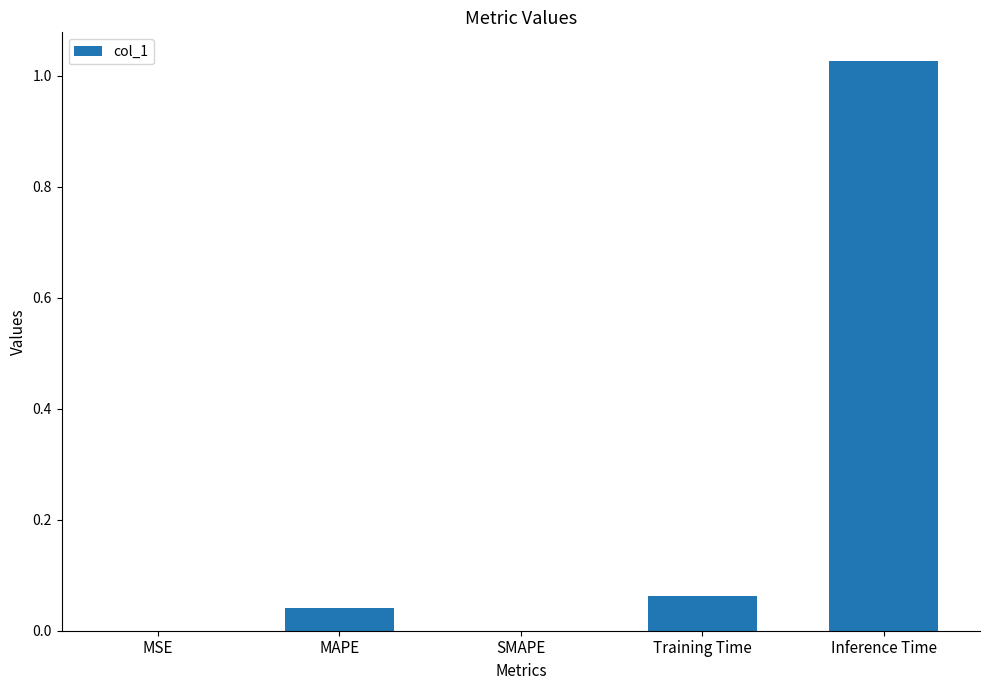

What is the sum of all values?

1.1